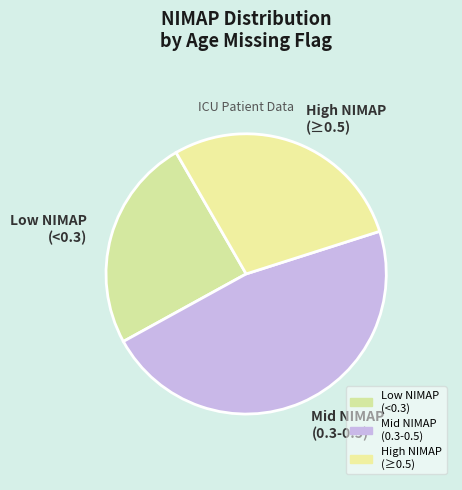

What is the smallest slice in the pie chart?

Low NIMAP (<0.3)